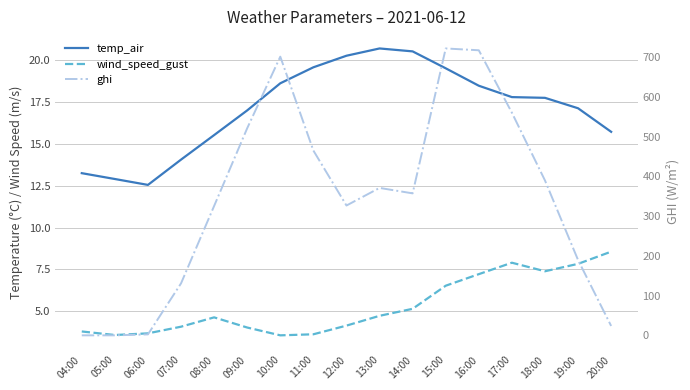

Does the chart have visible grid lines?

Yes